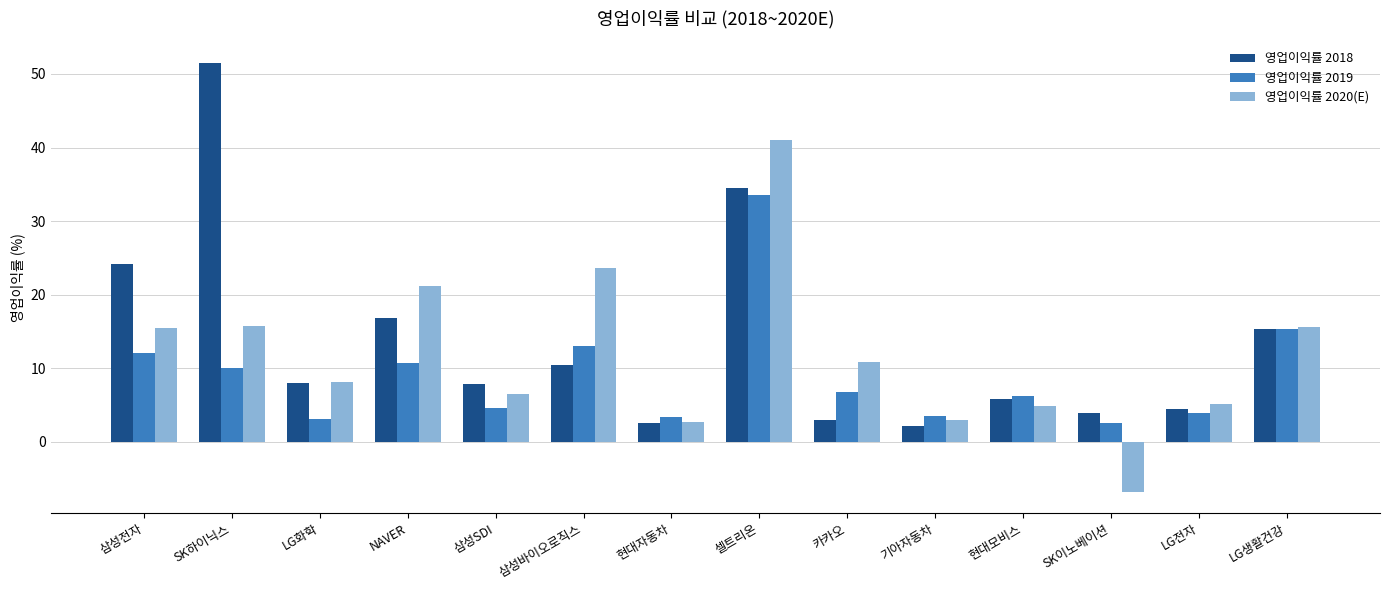

List the series in order of their overall mean, lowest first.

영업이익률 2019, 영업이익률 2020(E), 영업이익률 2018